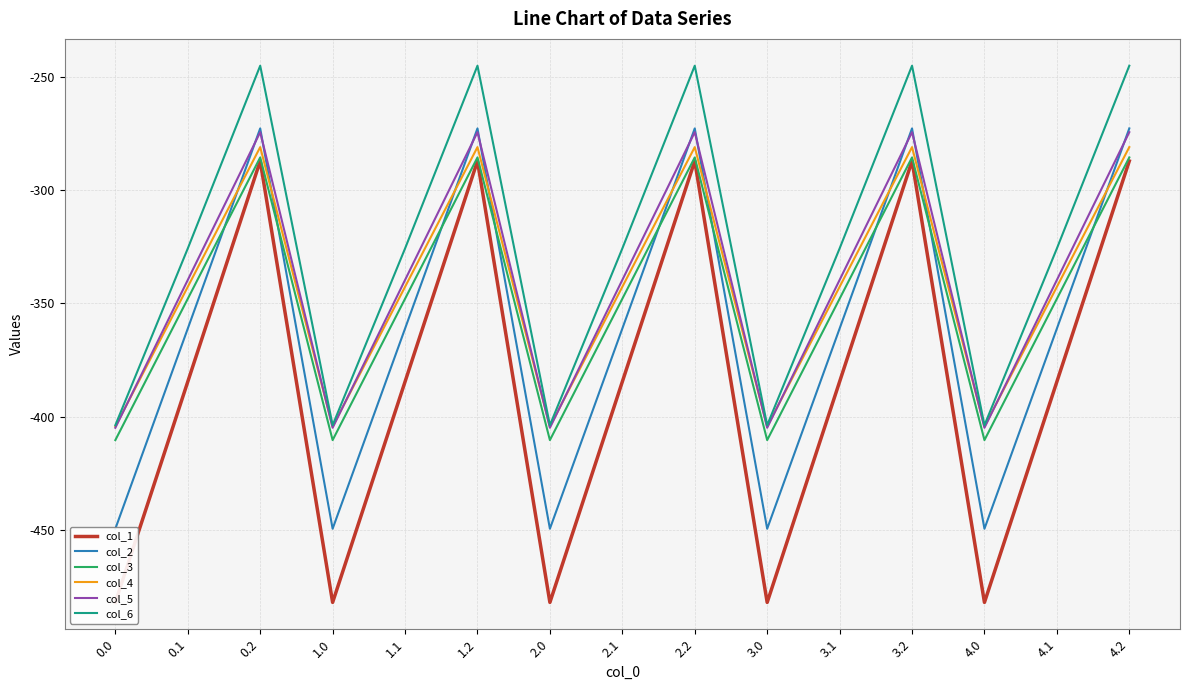

Is this an area chart (filled region under the line)?

No